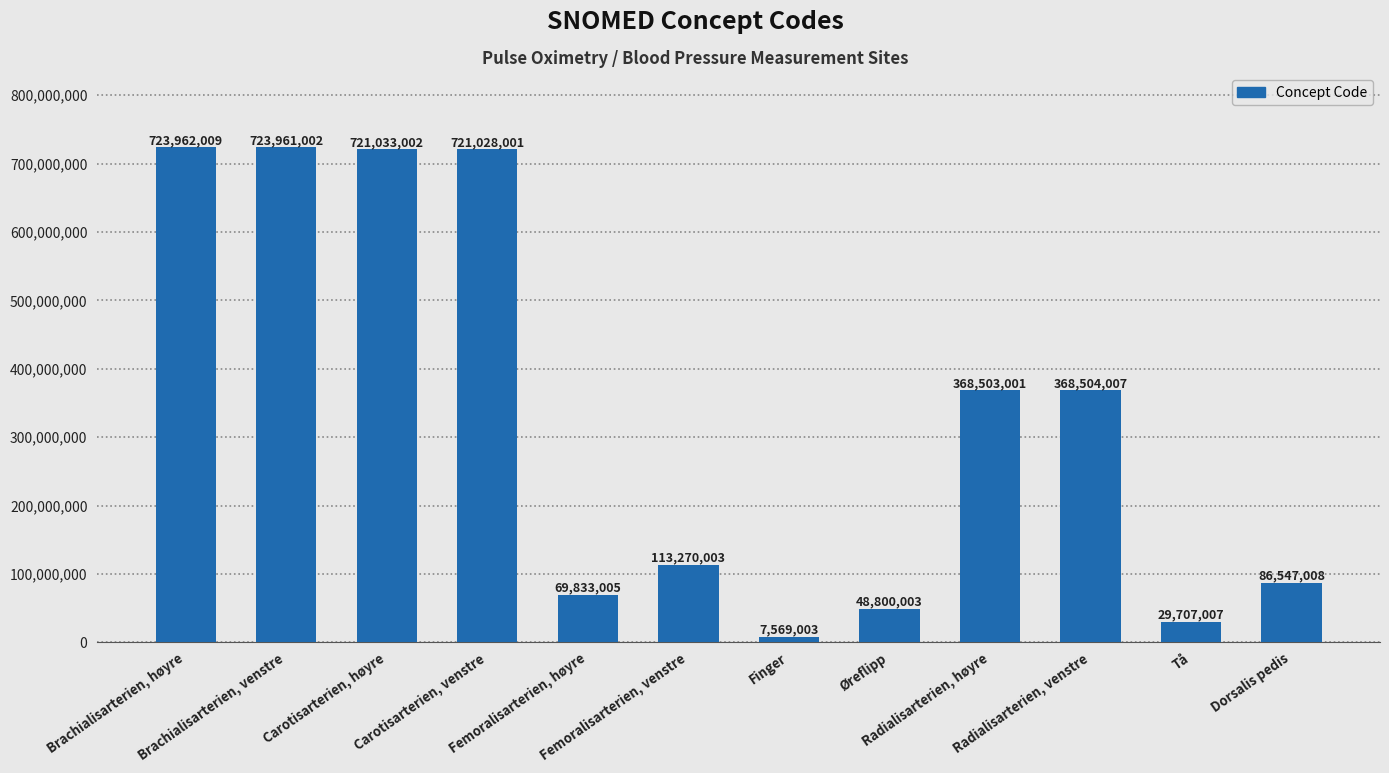

Reading right to left, list all the values displayed in this chart.

86547008	29707007	368504007	368503001	48800003	7569003	113270003	69833005	721028001	721033002	723961002	723962009